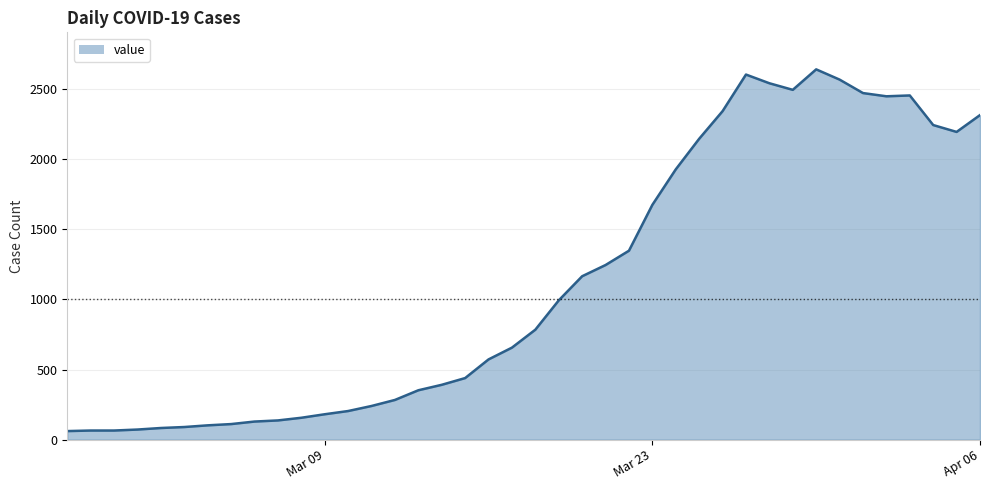

What is the difference between the maximum and minimum values?

2579